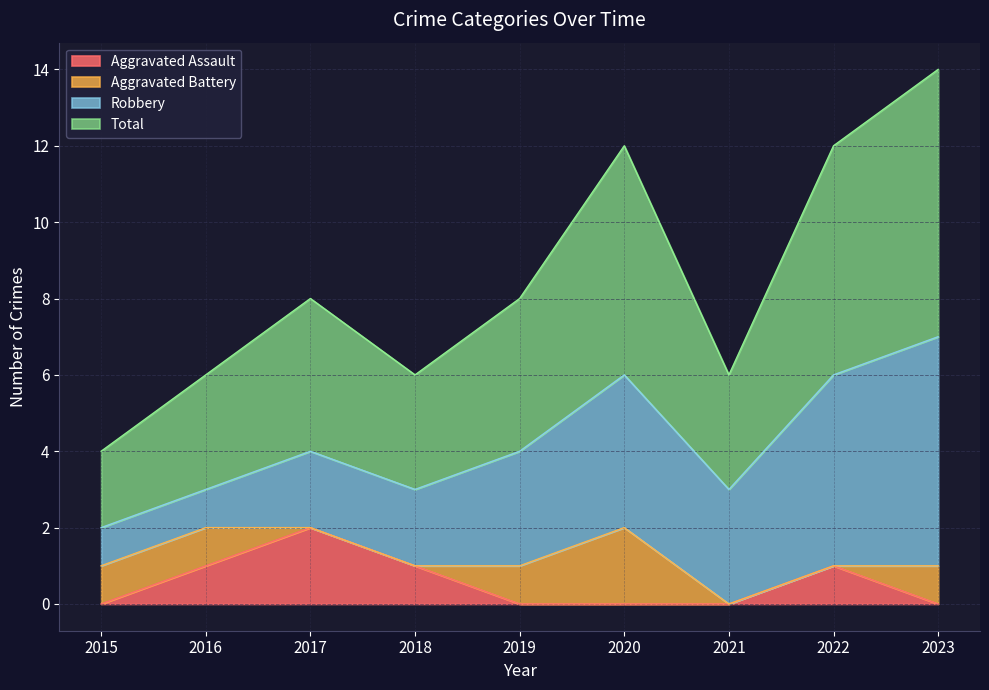

What is the sum of the Total values at 2015 and 2023?

9